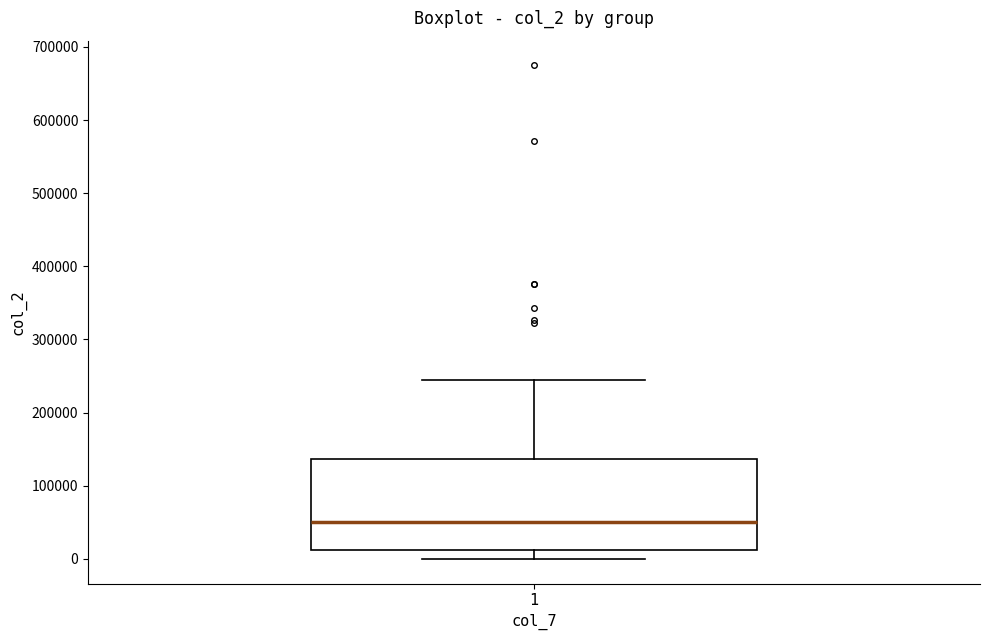

Where does the median line of the box at x = 1 sit on the y-axis? The values are not printed on the chart, so give them approximately, as read against the axis.

50000